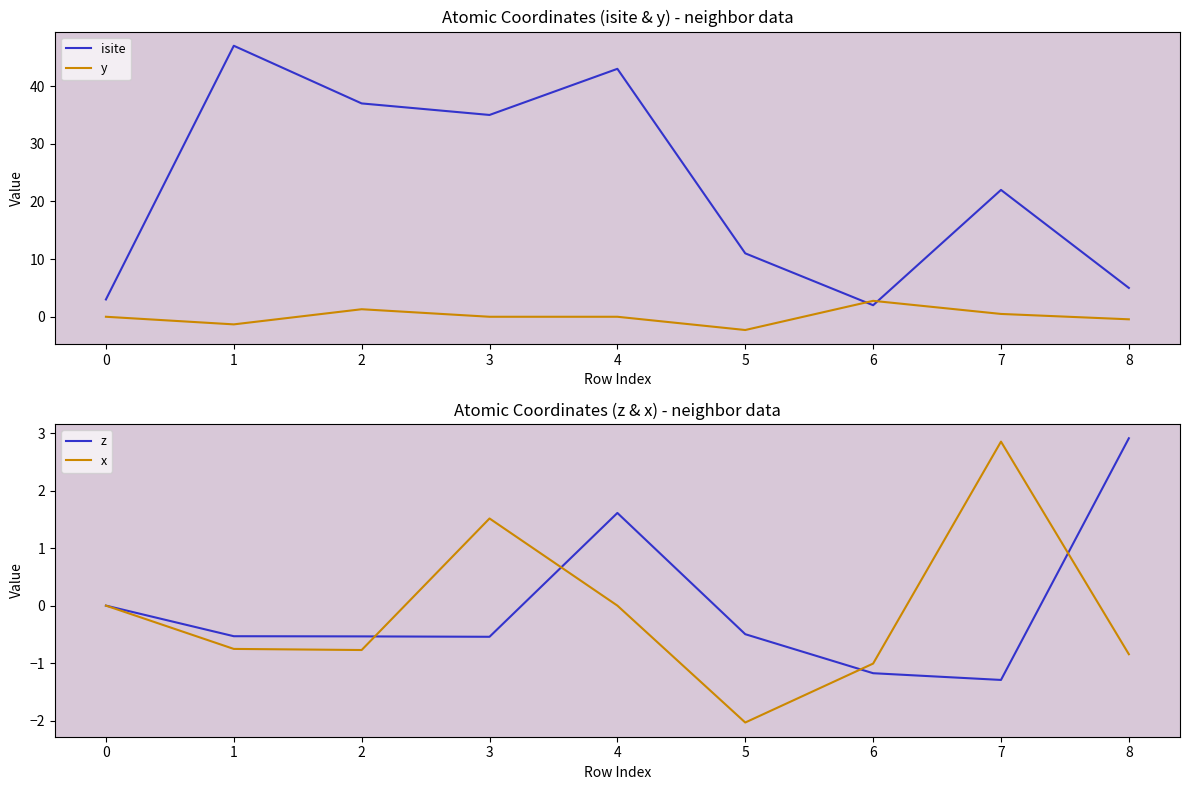

True or false: isite has more than 0 points higher than both neighbors.

True